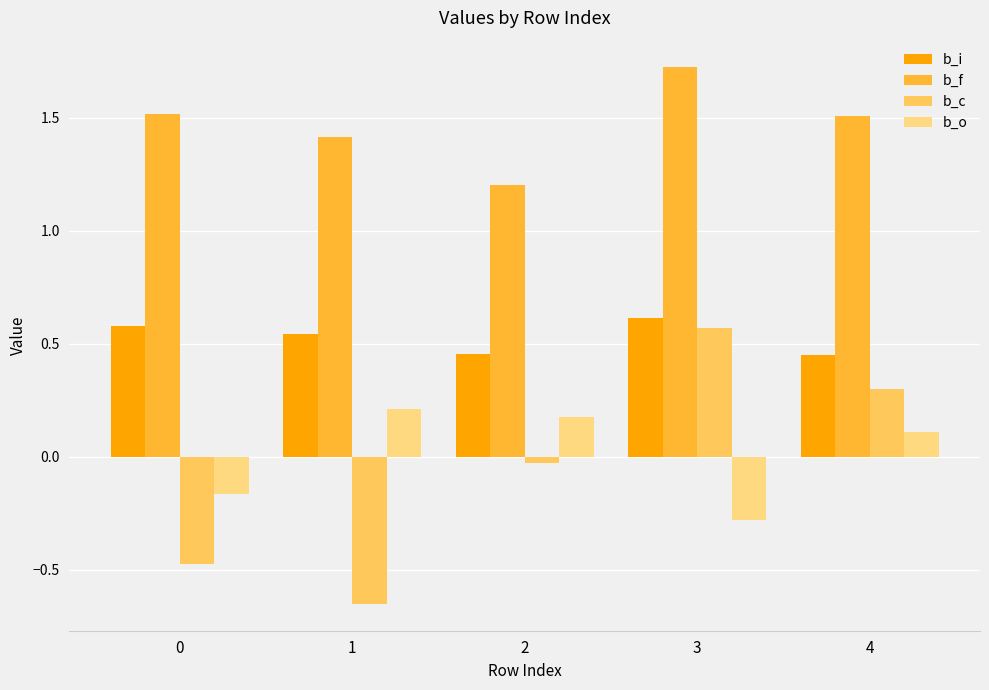

What is the value of the b_f bar at the 1st from the left?

1.5